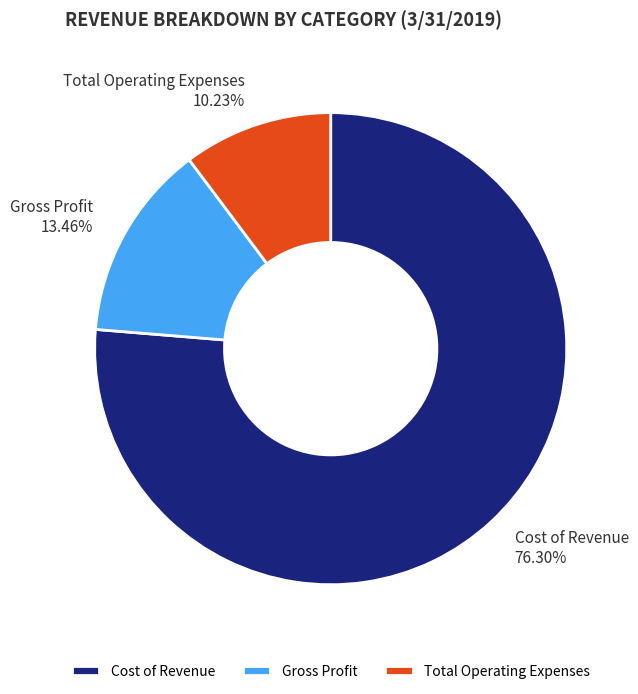

Which slice is the largest?

Cost of Revenue